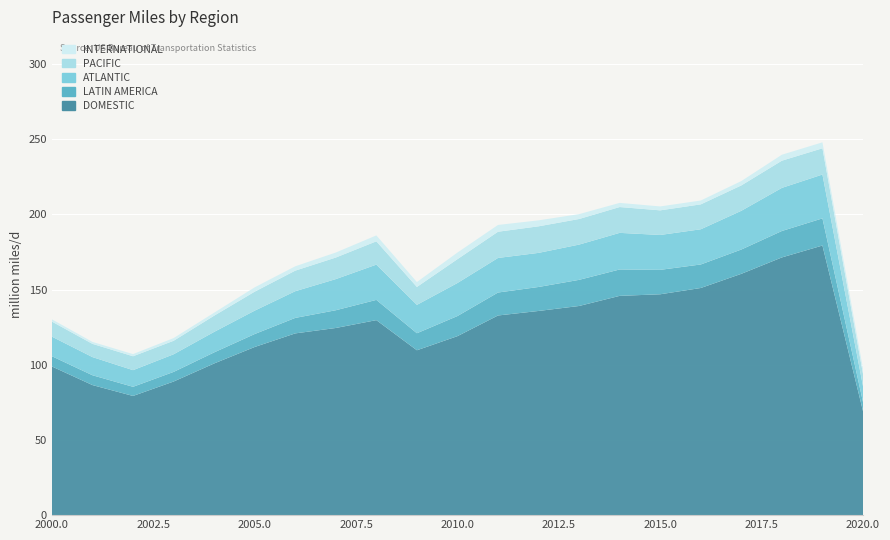

What are all the series names shown in the legend?

DOMESTIC, LATIN AMERICA, ATLANTIC, PACIFIC, INTERNATIONAL